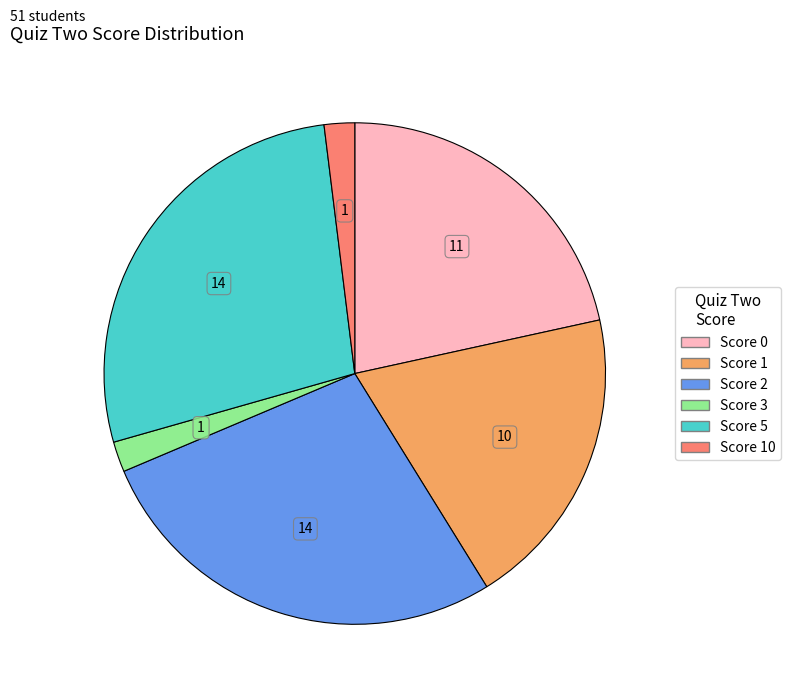

Does any single category account for the majority?

No